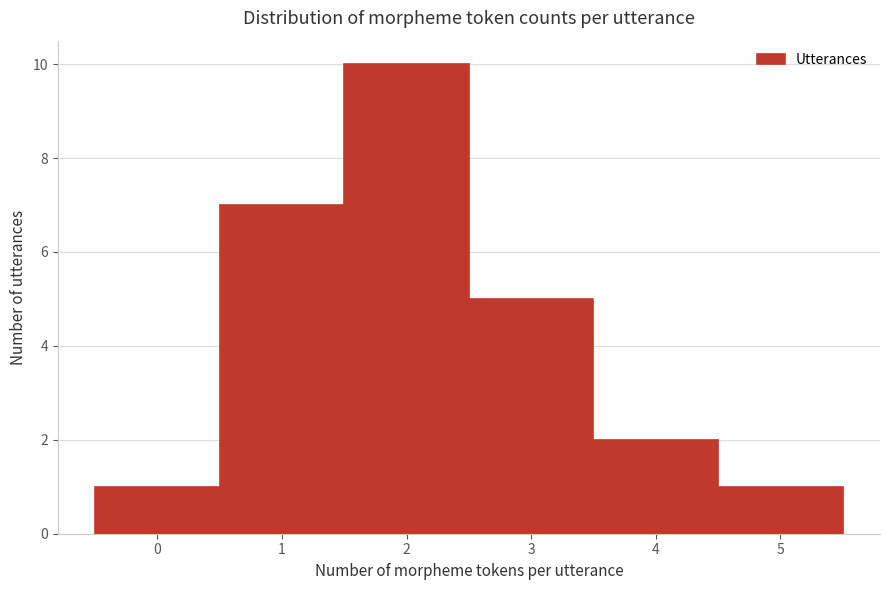

Reading left to right, list every bar in this chart as the range it spans on the x-axis followed by its height. The values are not printed on the chart, so give them approximately, as read against the axis.

-0.5 to 0.5: 1
0.5 to 1.5: 7
1.5 to 2.5: 10
2.5 to 3.5: 5
3.5 to 4.5: 2
4.5 to 5.5: 1